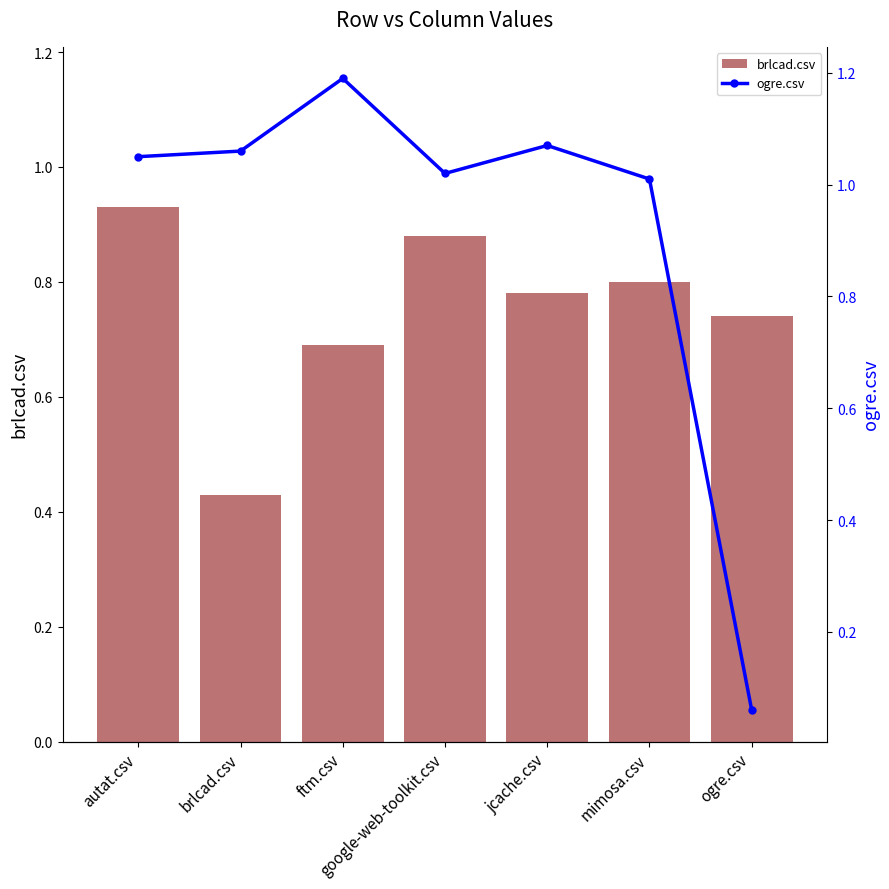

Reading right to left, extract all data points from this chart.

brlcad.csv: ogre.csv=0.7	mimosa.csv=0.8	jcache.csv=0.8	google-web-toolkit.csv=0.9	ftm.csv=0.7	brlcad.csv=0.4	autat.csv=0.9
ogre.csv: ogre.csv=0.1	mimosa.csv=1.0	jcache.csv=1.1	google-web-toolkit.csv=1.0	ftm.csv=1.2	brlcad.csv=1.1	autat.csv=1.1